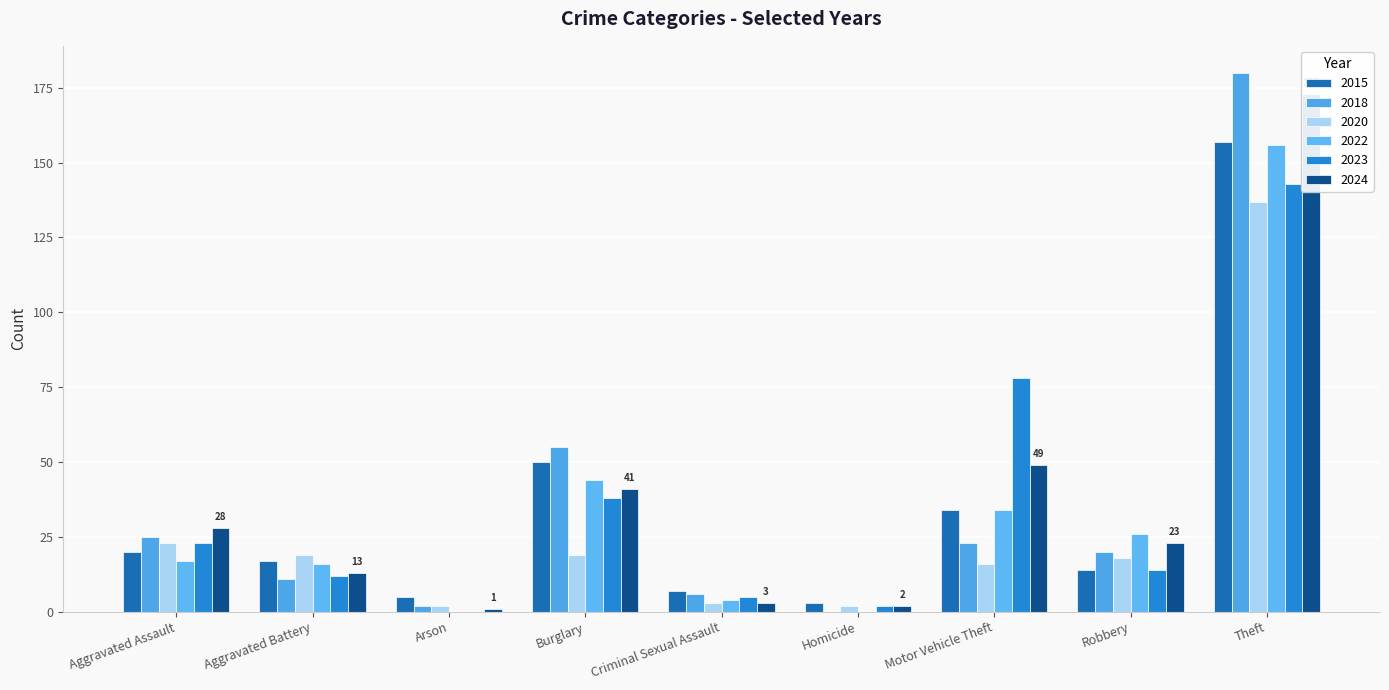

What is the sum of all 2015 values?

307